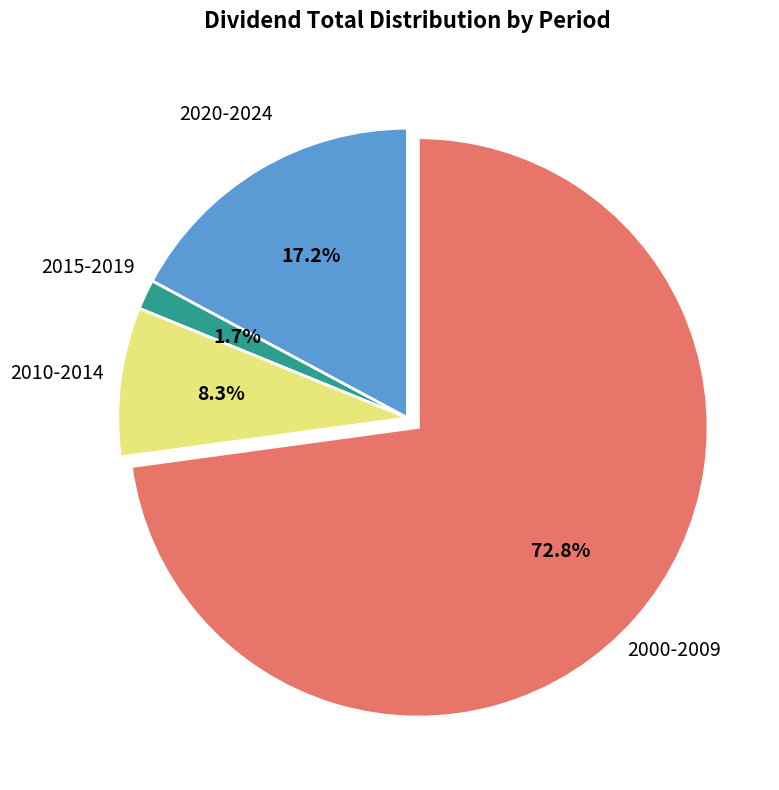

Does any single category account for the majority?

Yes